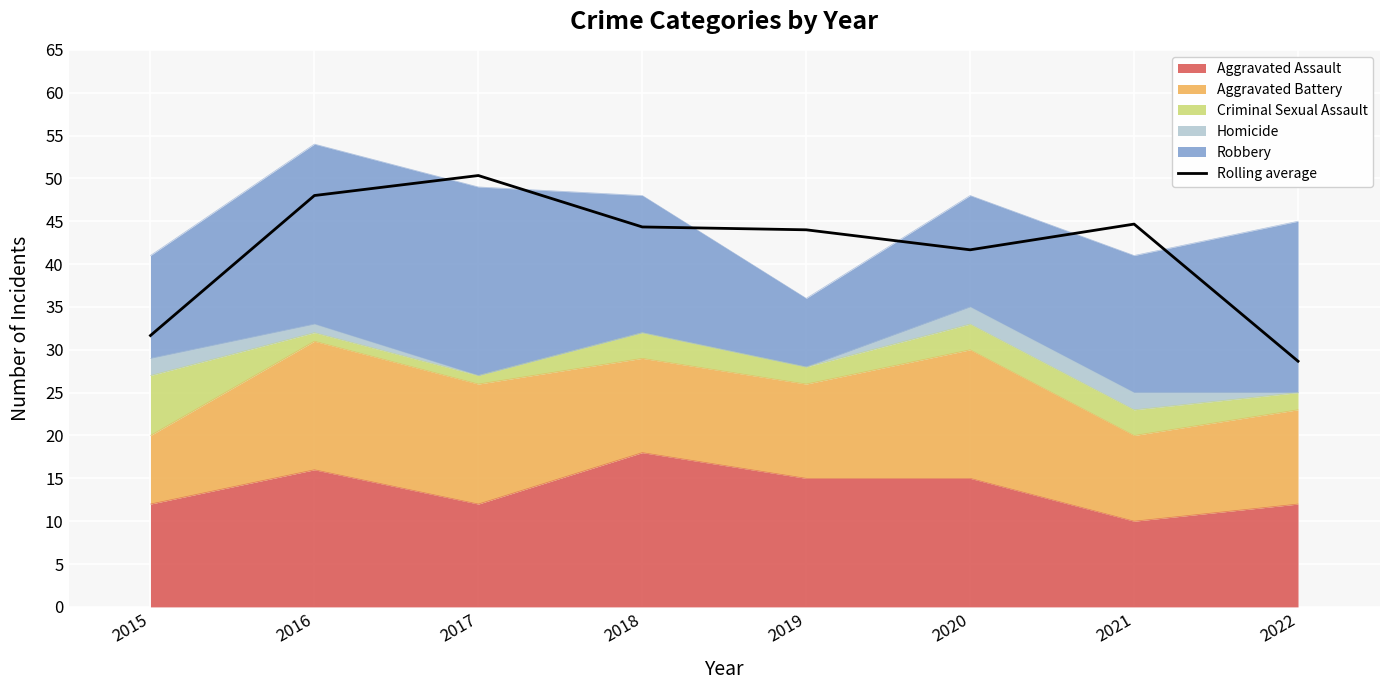

Where does the data first go above 44?

2016